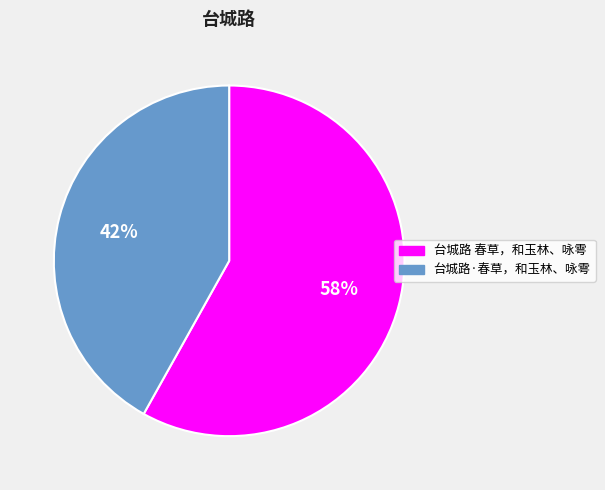

What is the largest slice in the pie chart?

台城路 春草，和玉林、咏雩